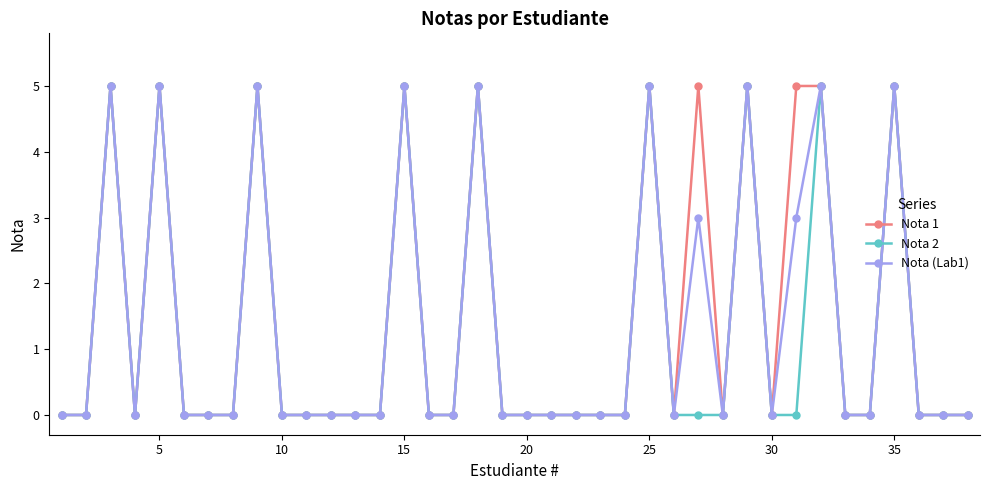

Reading left to right, list all the values displayed in this chart.

Nota 1: 0	0	5	0	5	0	0	0	5	0	0	0	0	0	5	0	0	5	0	0	0	0	0	0	5	0	5	0	5	0	5	5	0	0	5	0	0	0
Nota 2: 0	0	5	0	5	0	0	0	5	0	0	0	0	0	5	0	0	5	0	0	0	0	0	0	5	0	0	0	5	0	0	5	0	0	5	0	0	0
Nota (Lab1): 0	0	5	0	5	0	0	0	5	0	0	0	0	0	5	0	0	5	0	0	0	0	0	0	5	0	3	0	5	0	3	5	0	0	5	0	0	0